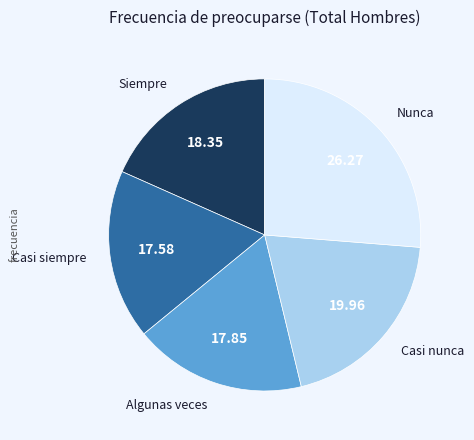

Does any single category account for the majority?

No